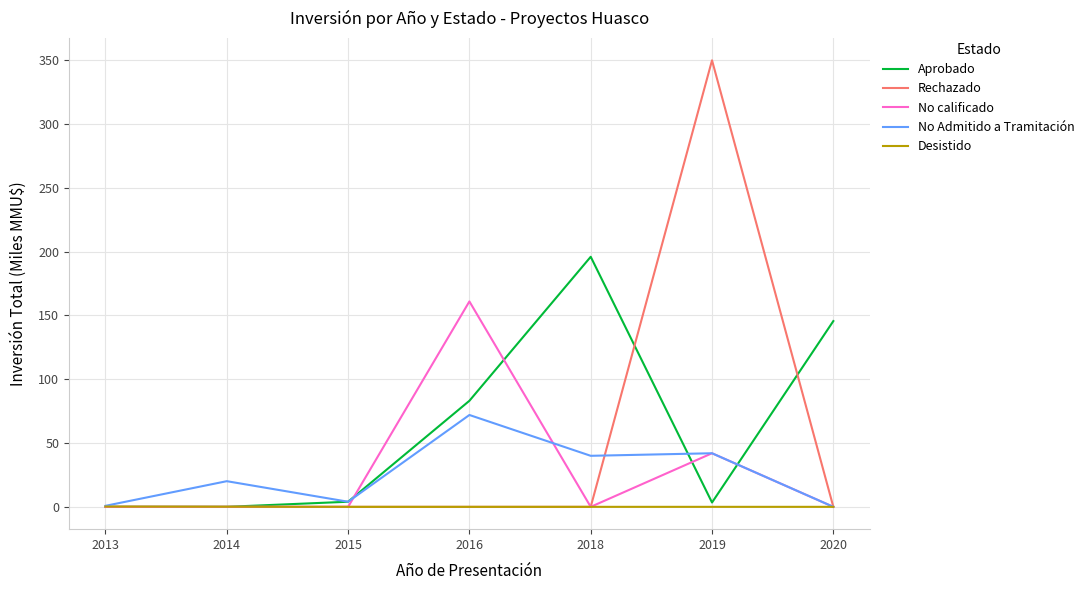

The value of Aprobado at 2020 is 145.6. True or false?

True